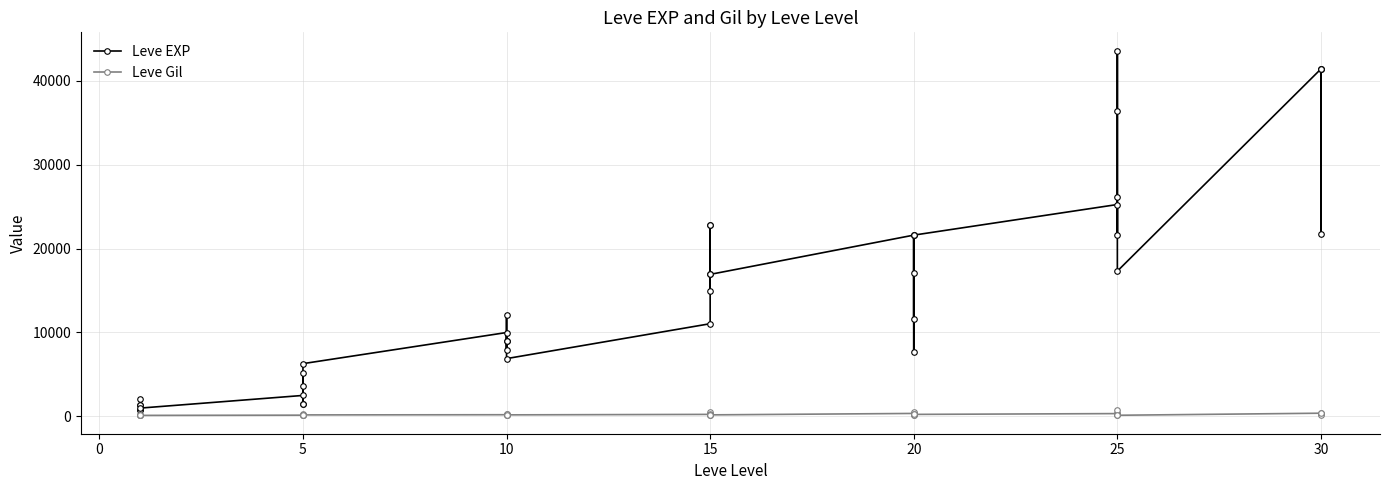

Is the value of Leve EXP at 15 greater than the value of Leve Gil at 19?

Yes